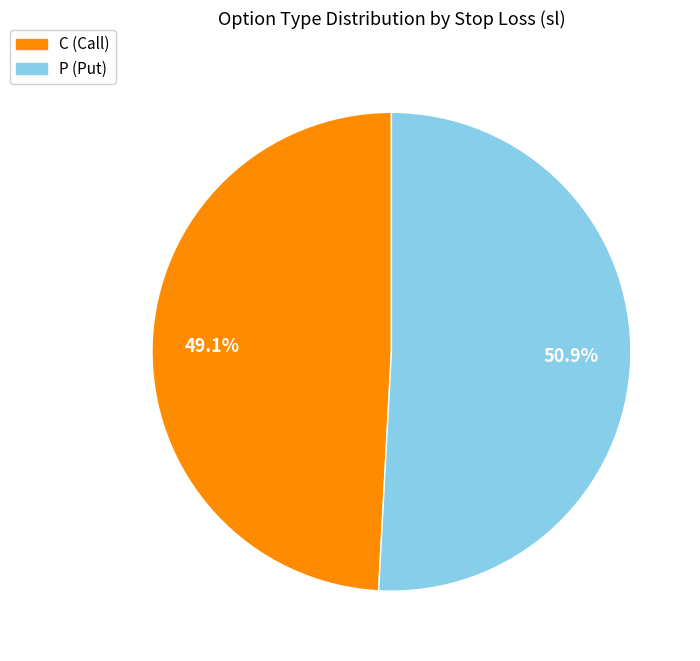

To the nearest percent, what is the difference between the largest and smallest slice percentages?

2%